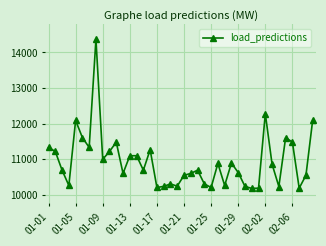

What is the minimum value shown in the chart?

10185.2